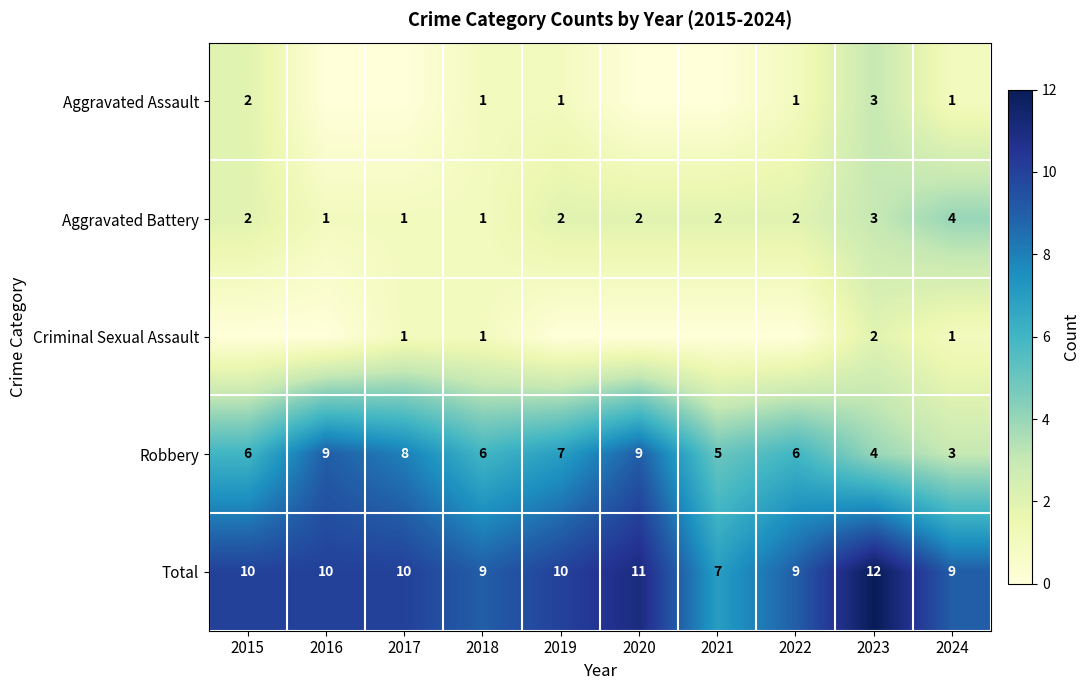

What is the difference between the Total values at 2023 and 2017?

2